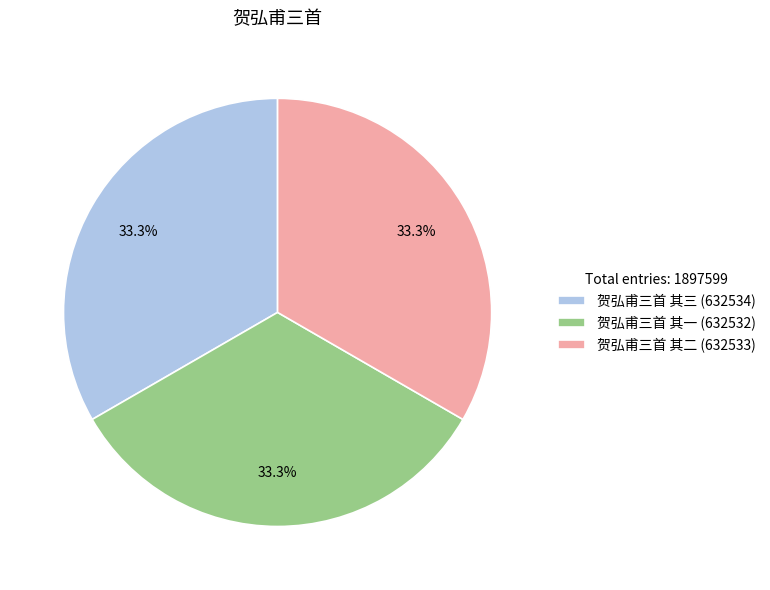

What is the ratio of the value at 贺弘甫三首 其一 (632532) to the value at 贺弘甫三首 其二 (632533)?

1.0